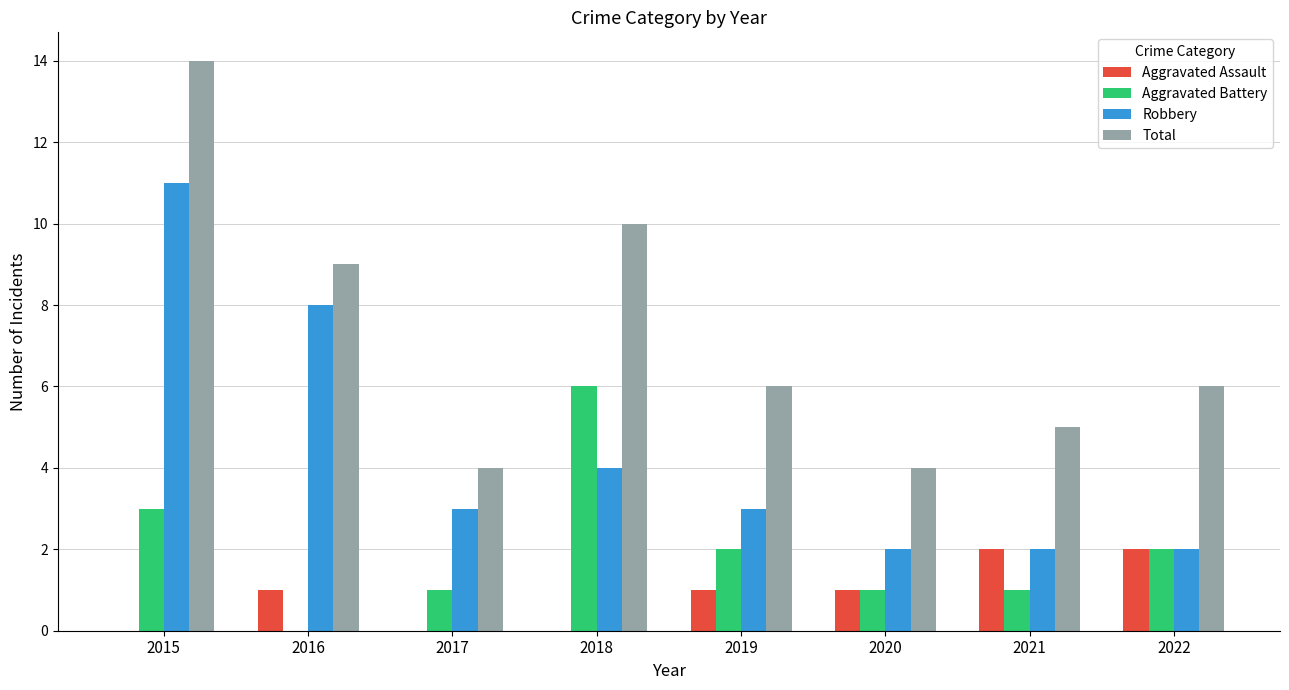

Does the chart contain stacked bars?

No